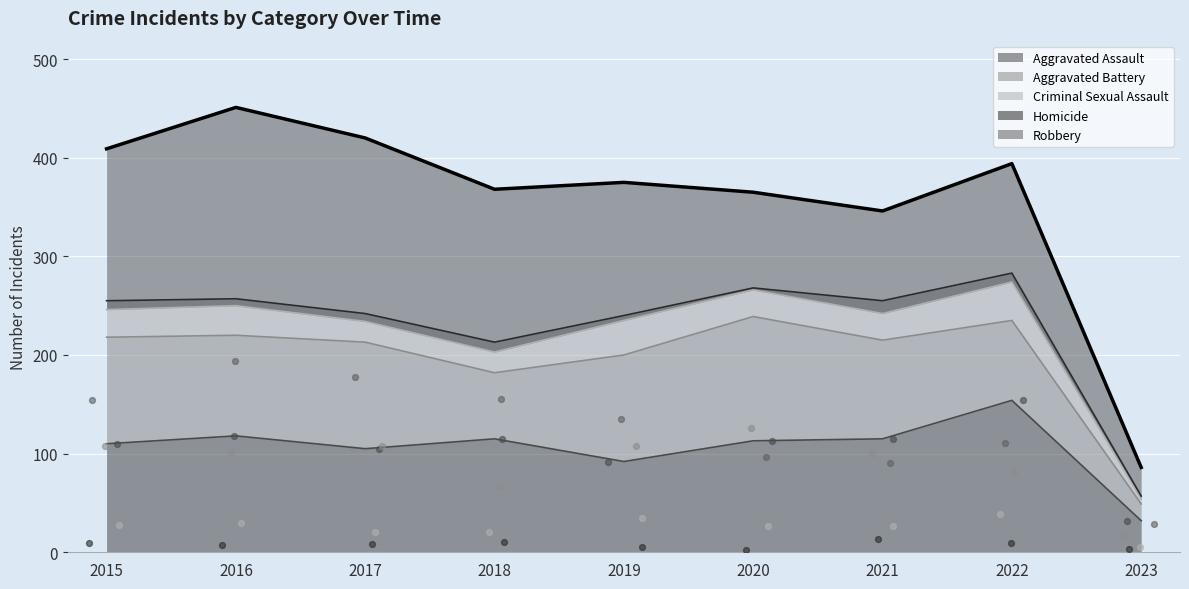

What are all the series names shown in the legend?

Aggravated Assault, Aggravated Battery, Criminal Sexual Assault, Homicide, Robbery